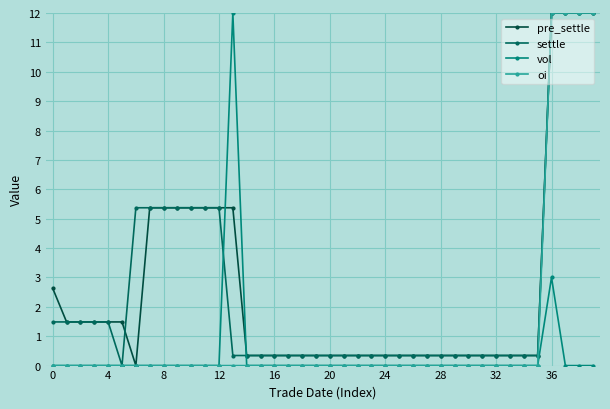

Is this an area chart (filled region under the line)?

No